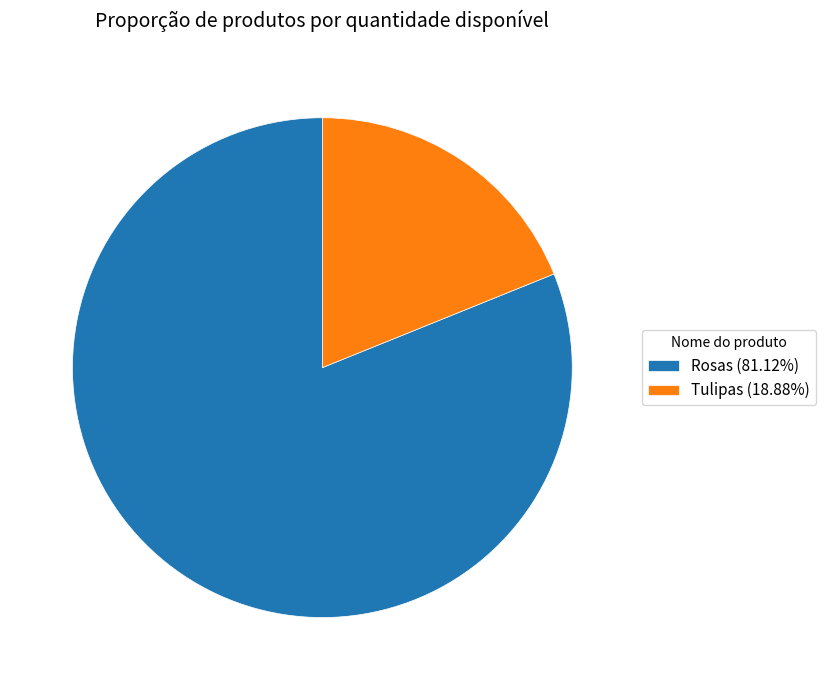

Combined, do Tulipas (18.88%) and Rosas (81.12%) account for over 50%?

Yes